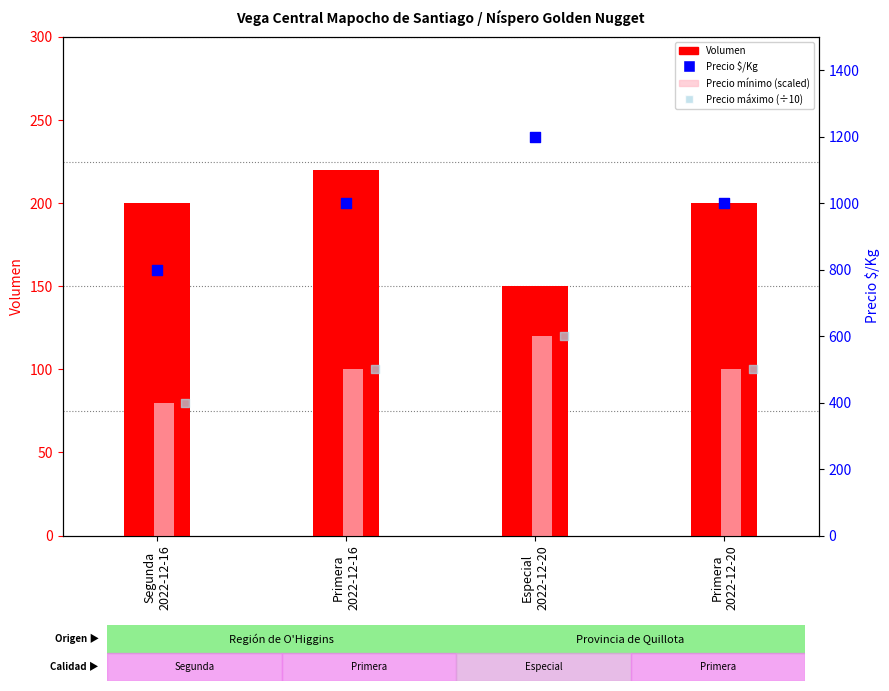

Is the value of Precio máximo (÷10) at Especial
2022-12-20 greater than the value of Volumen at Especial
2022-12-20?

Yes